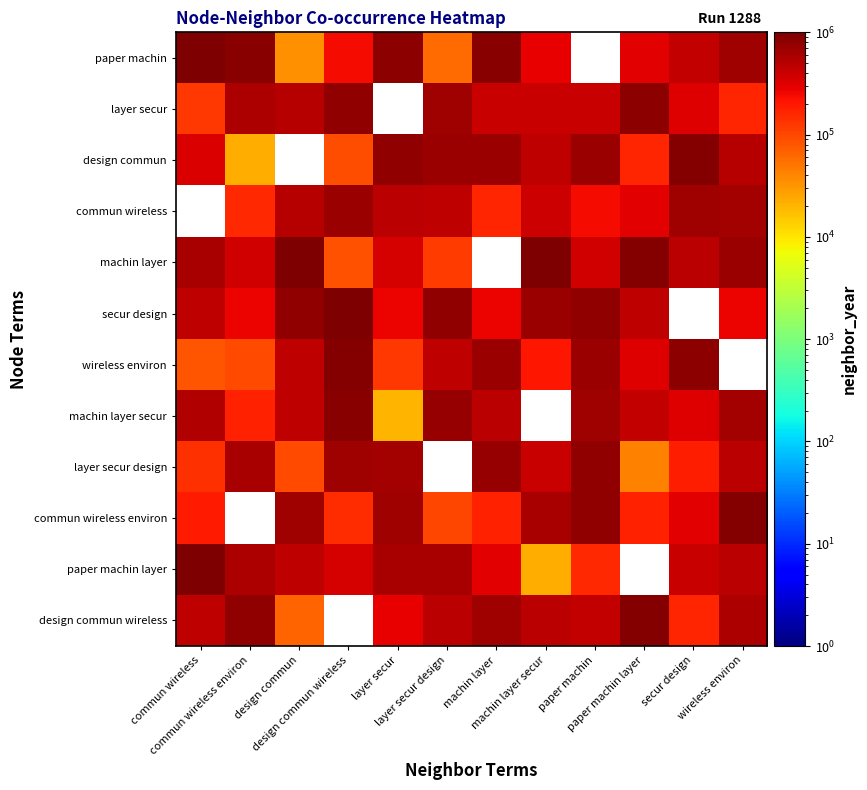

The layer secur series shows 544309.6 at paper machin layer. True or false?

False